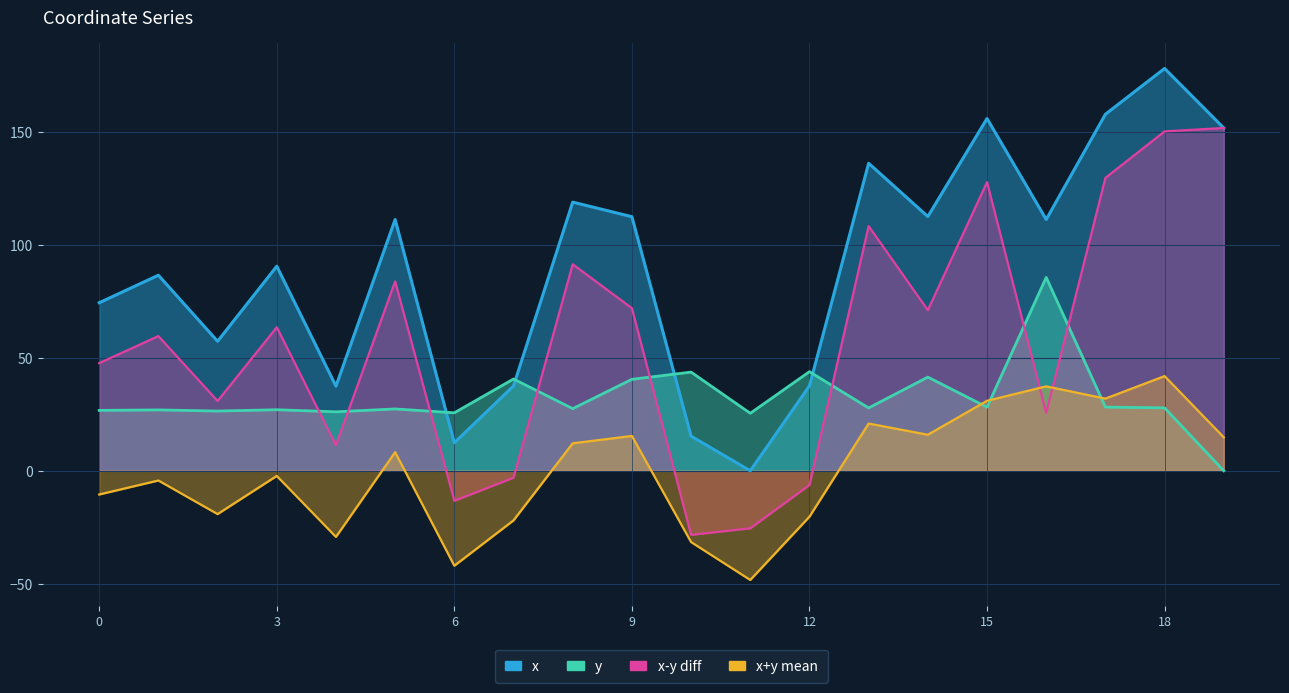

Which series has the largest range (max minus min)?

x